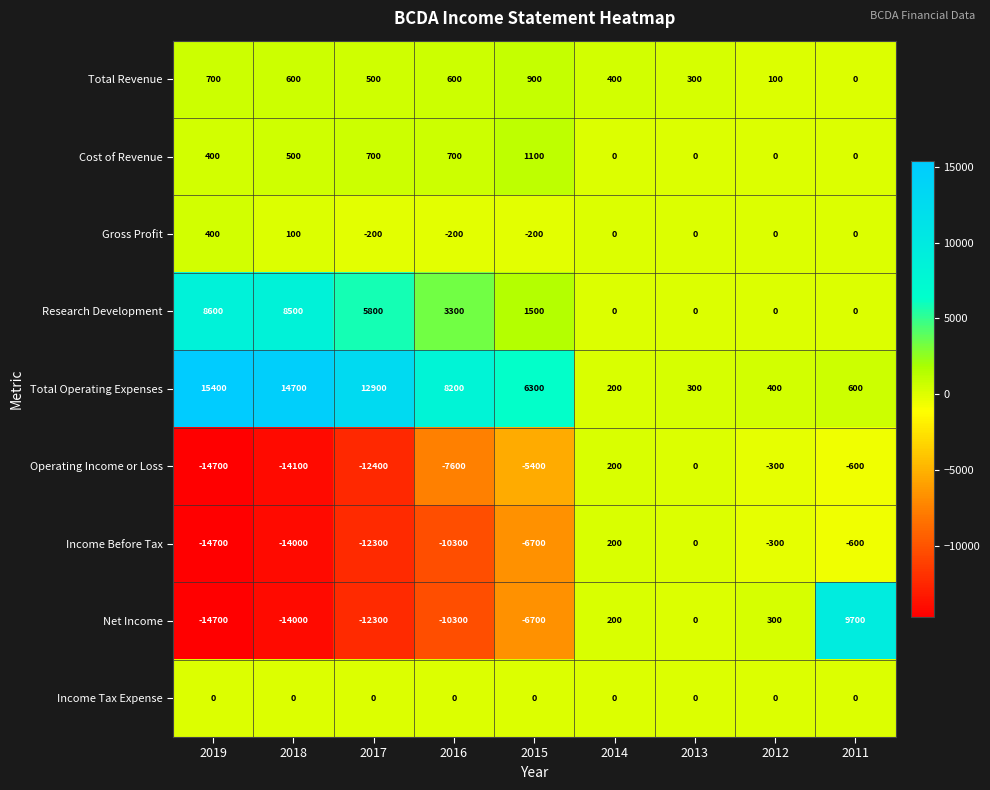

Which series has the widest spread of values?

Net Income